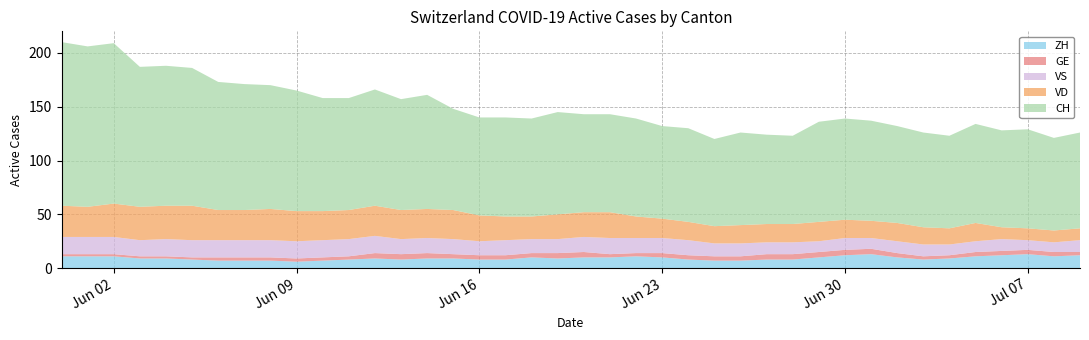

Reading left to right, transcribe all the data shown in this chart.

CH: 152	149	149	130	130	128	119	117	115	112	105	104	108	103	106	94	91	92	91	95	91	91	91	86	87	81	86	83	82	93	94	93	90	88	86	92	90	92	86	89
ZH: 11	11	11	9	9	8	7	7	7	6	7	8	9	8	9	9	8	8	10	9	10	10	11	10	8	7	7	8	8	10	12	13	10	8	9	11	12	13	11	12
VD: 29	28	31	31	31	32	28	28	29	28	27	27	28	27	27	27	24	22	21	23	23	24	20	18	17	16	17	17	17	18	17	16	17	16	15	17	11	11	11	11
GE: 2	2	2	2	2	2	3	3	3	3	3	3	5	5	5	4	4	4	4	5	5	3	3	4	4	4	4	5	5	5	5	5	4	3	3	4	4	4	4	3
VS: 16	16	16	15	16	16	16	16	16	16	16	16	16	14	14	14	13	14	13	13	14	15	14	14	14	12	12	11	11	10	11	10	11	11	10	10	11	9	9	11